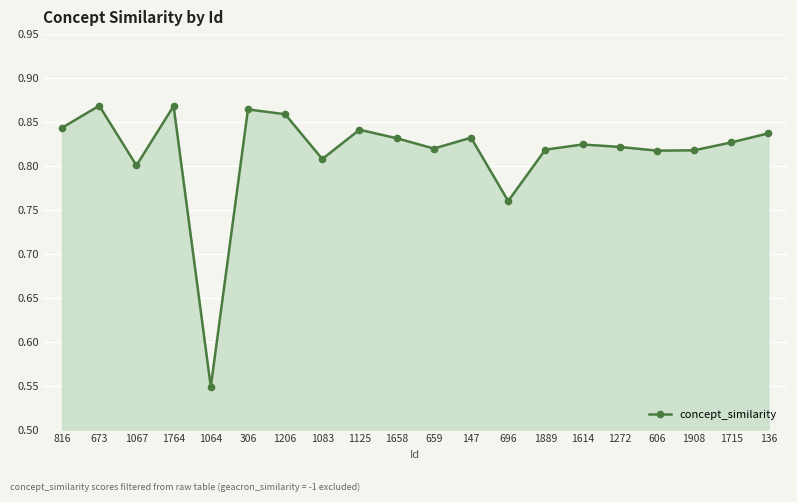

What is the sum of all values?

16.3